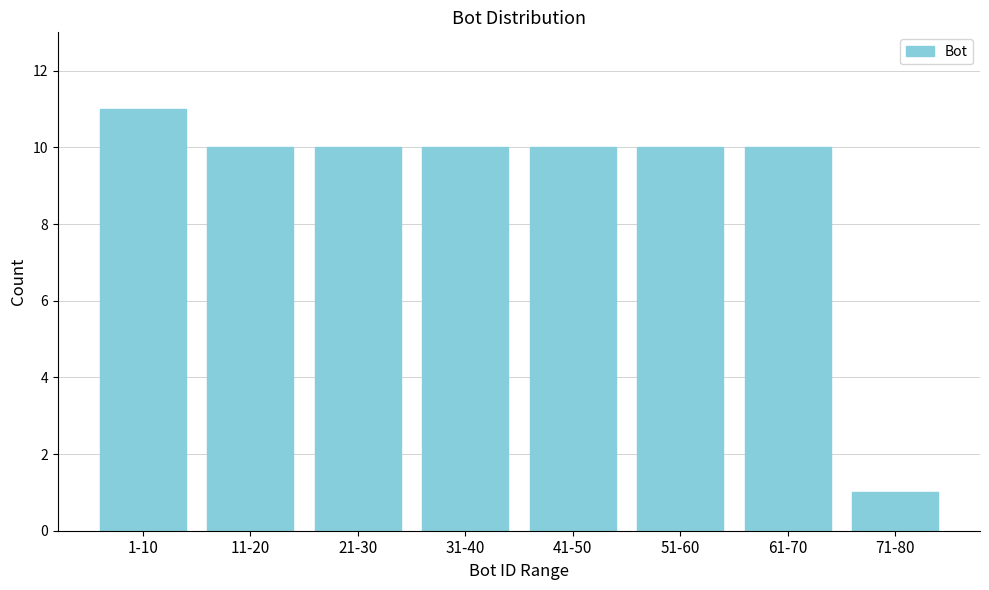

Reading right to left, list all the values displayed in this chart.

71-80=1	61-70=10	51-60=10	41-50=10	31-40=10	21-30=10	11-20=10	1-10=11